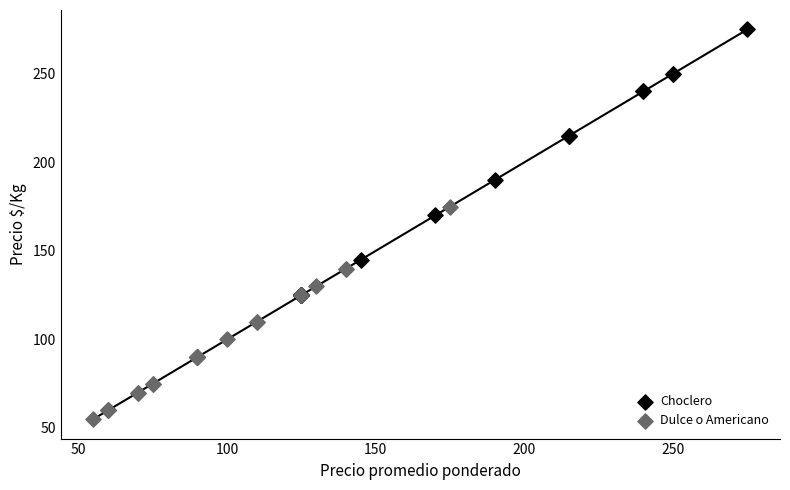

Which series reaches the maximum Y coordinate?

Choclero